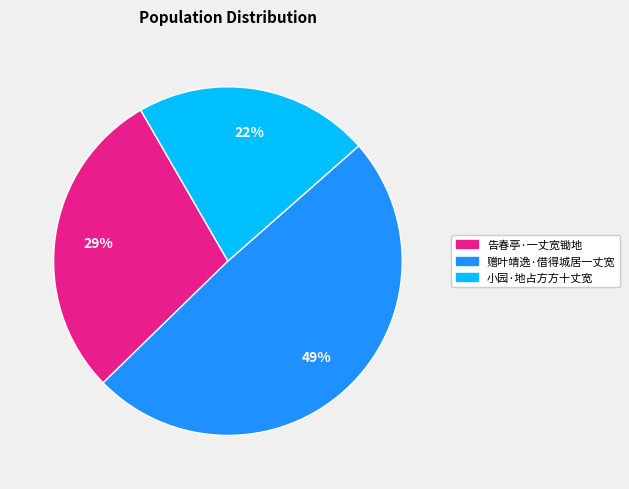

Combined, do 小园·地占方方十丈宽 and 告春亭·一丈宽锄地 account for over 50%?

Yes